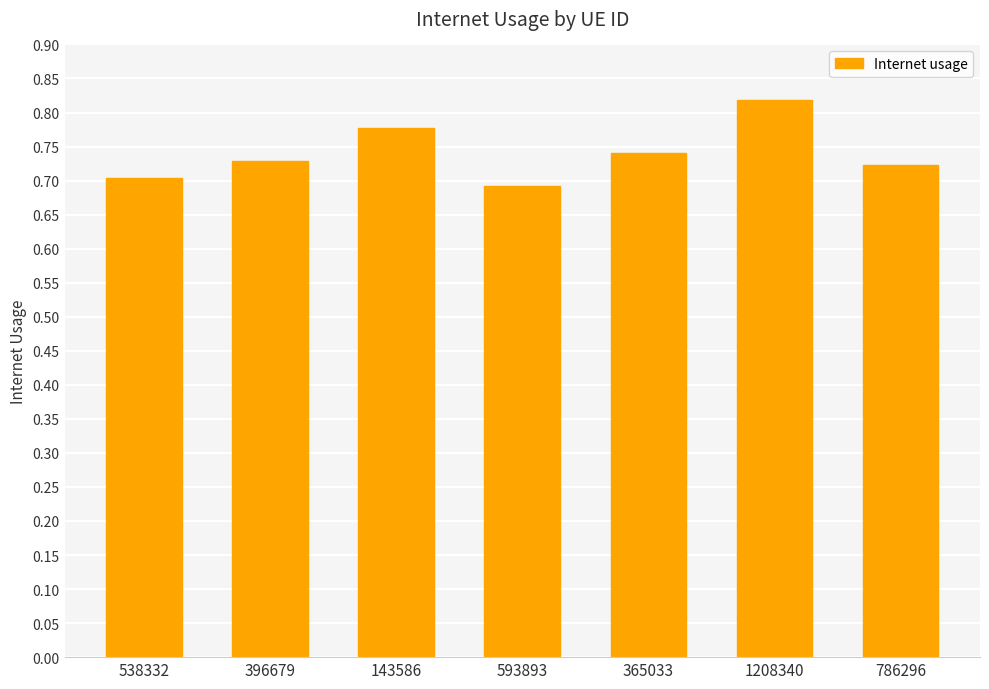

What is the label of the 5th bar from the right?

143586